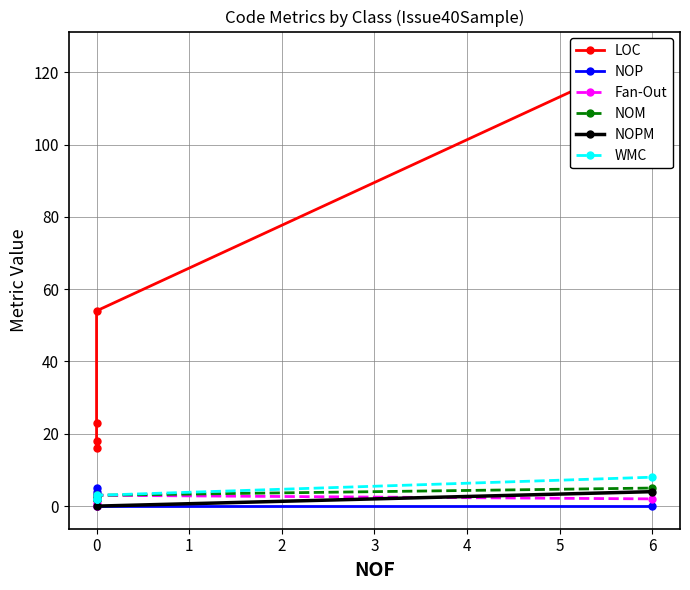

How many lines are shown in the chart?

6